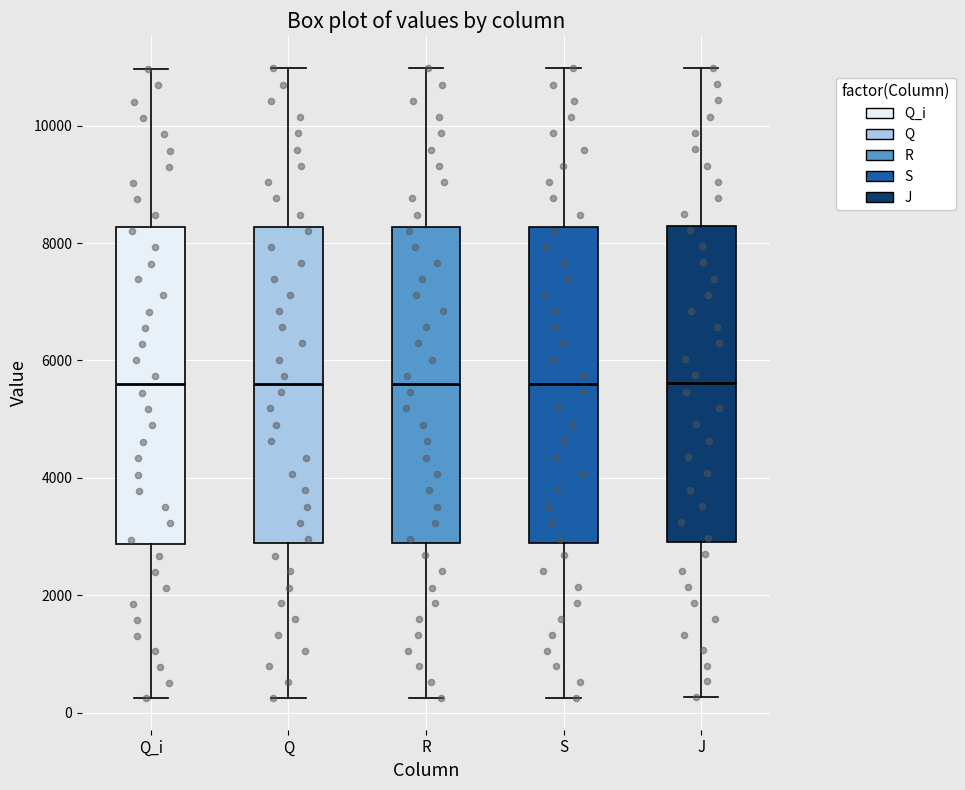

Where is the upper edge of the box for S on the y-axis? The values are not printed on the chart, so give them approximately, as read against the axis.

8200